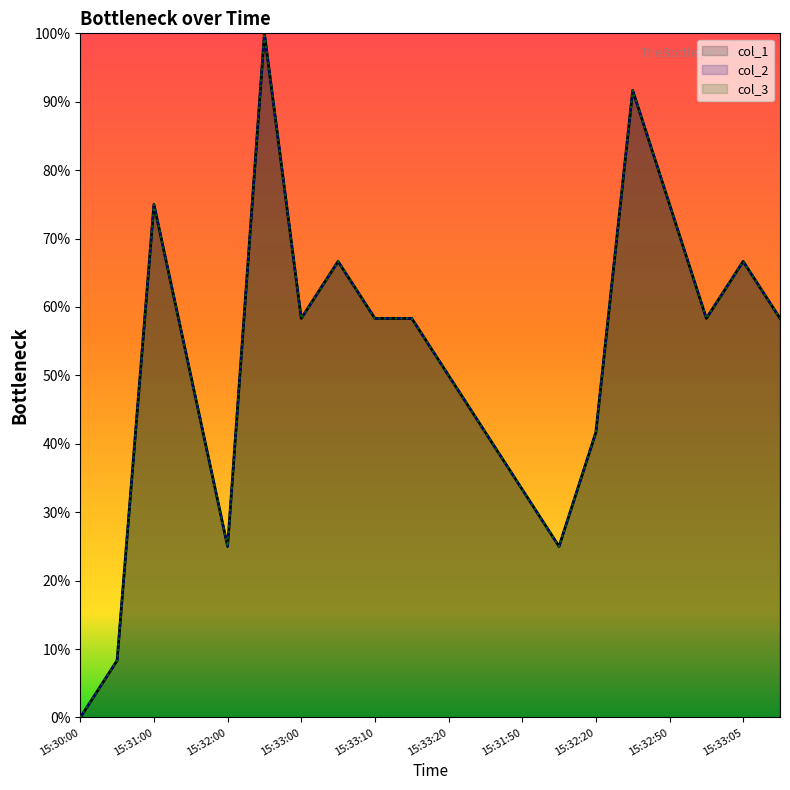

True or false: col_2 and col_3 cross at least once.

False